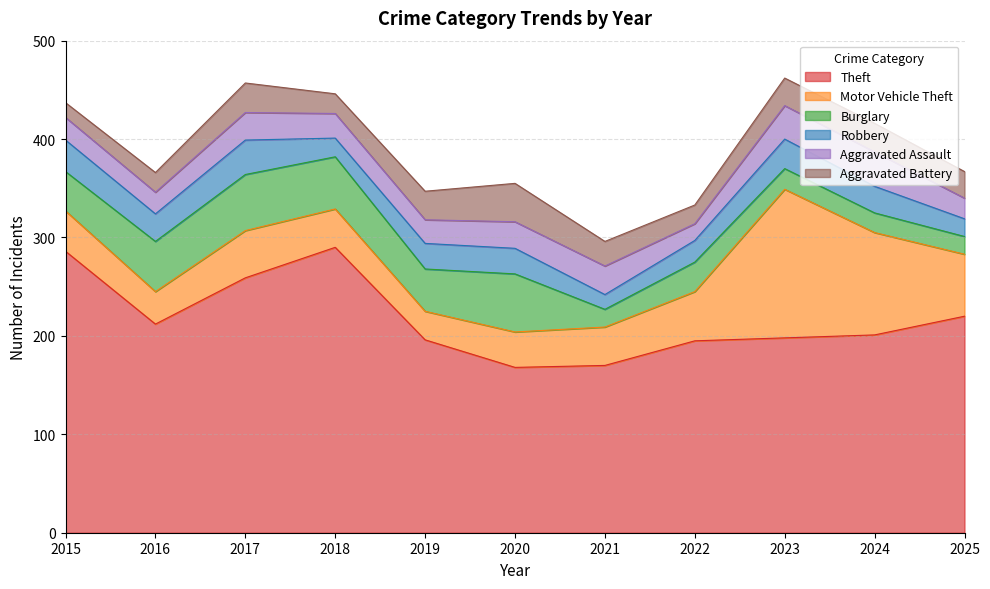

What is the minimum value shown in the chart?

15